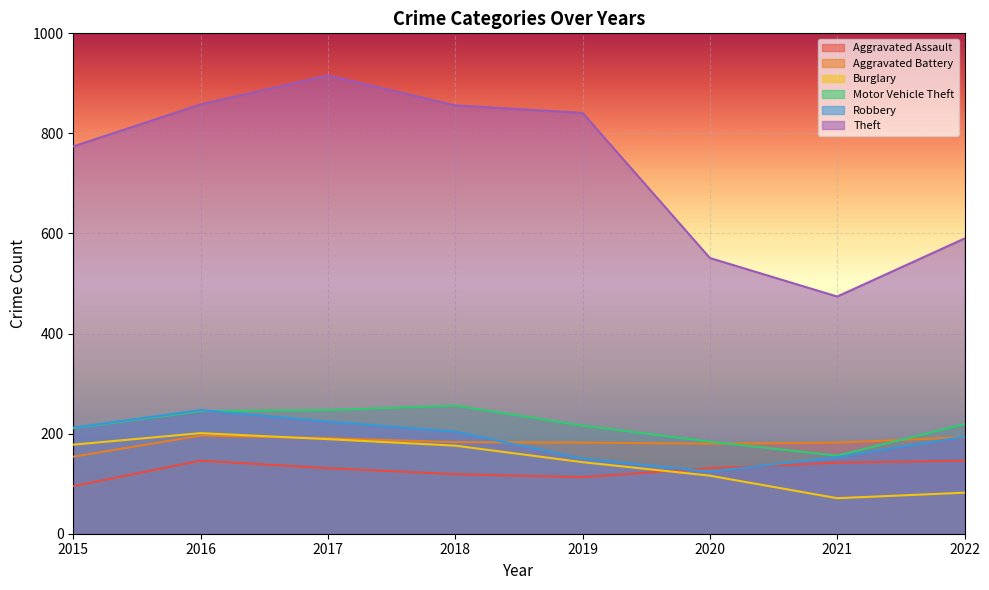

Does the chart display data point markers on the line(s)?

No